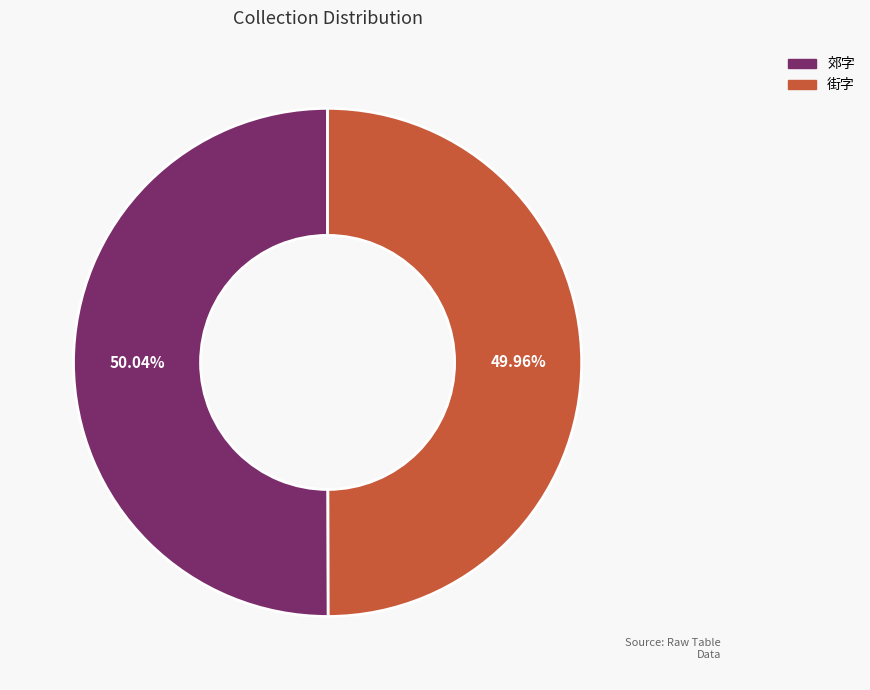

Is there any slice that represents more than half of the pie?

Yes